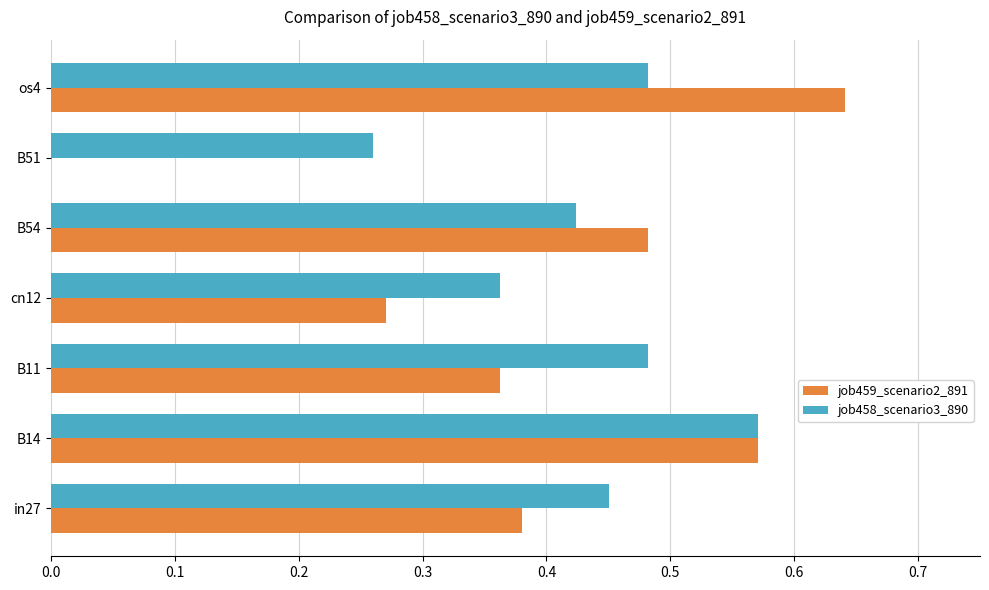

True or false: job459_scenario2_891 has a value of 0.4 at cn12.

False